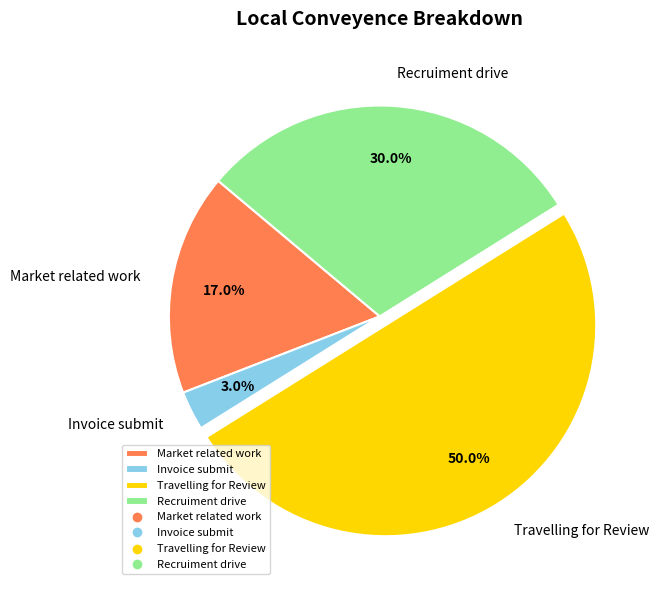

Does Recruiment drive account for over 50% of the chart?

No